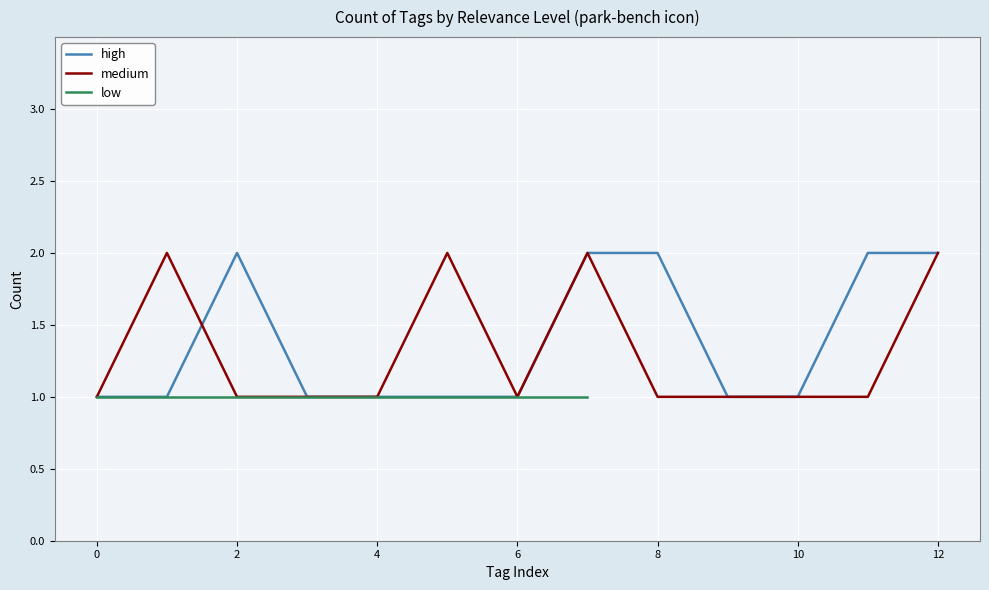

What is the difference between the maximum and minimum values in the medium series?

1